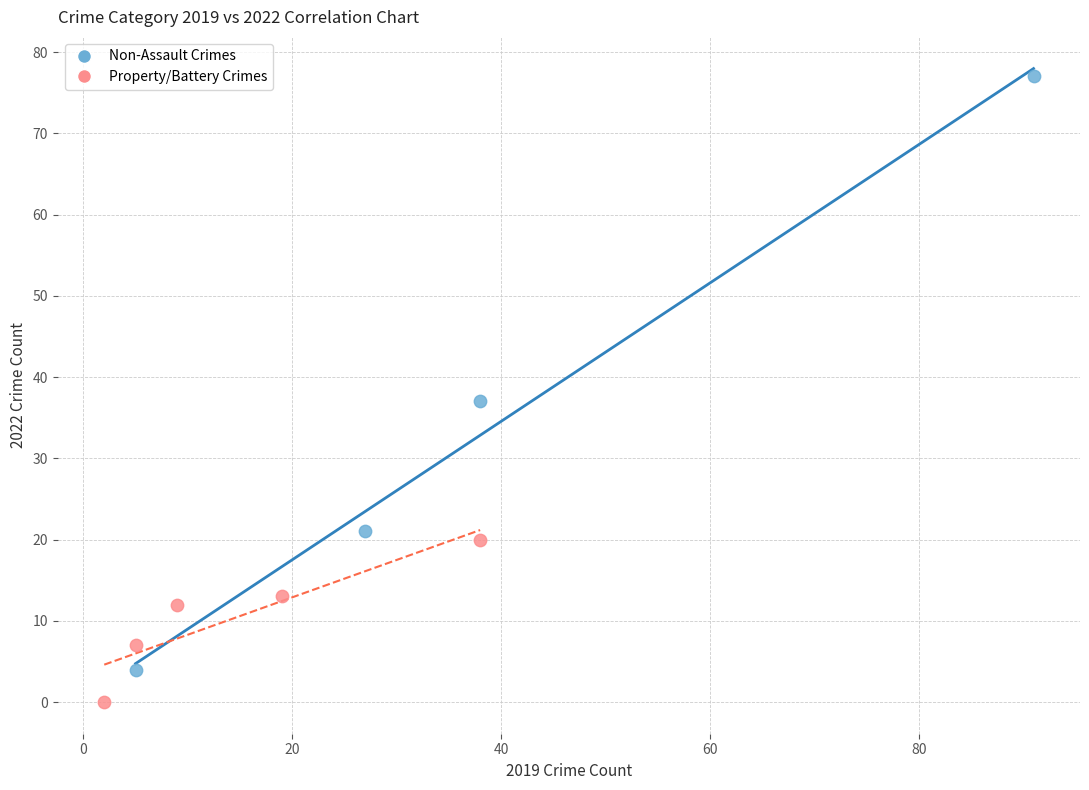

Which series has the largest Y range (max minus min)?

Non-Assault Crimes